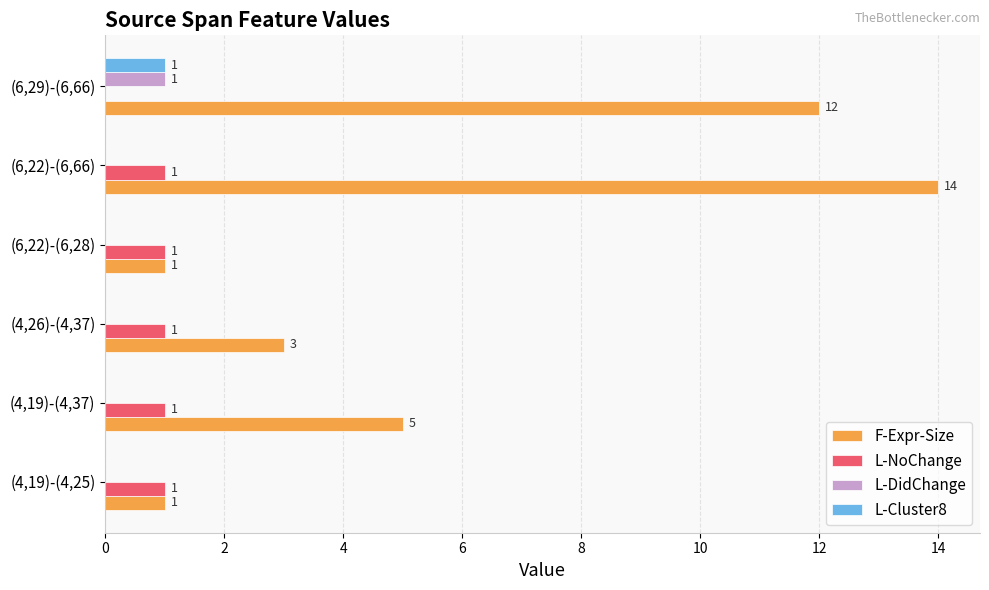

The F-Expr-Size series shows 22 at (6,22)-(6,66). True or false?

False